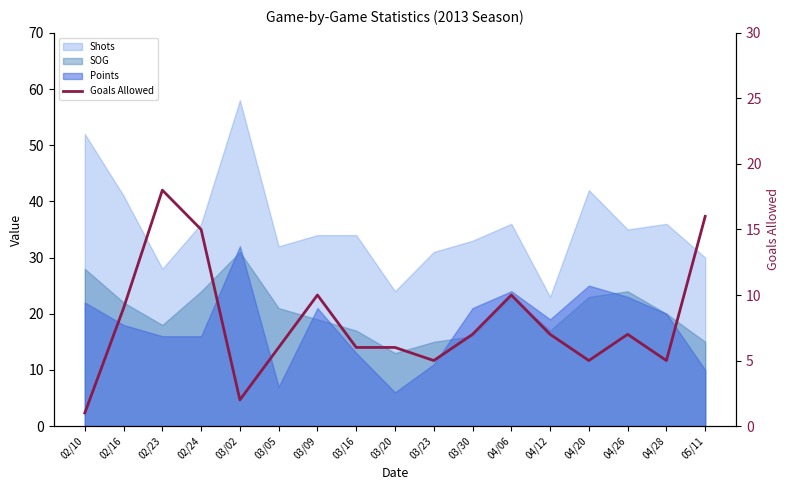

The value at 03/20 is 6. True or false?

True